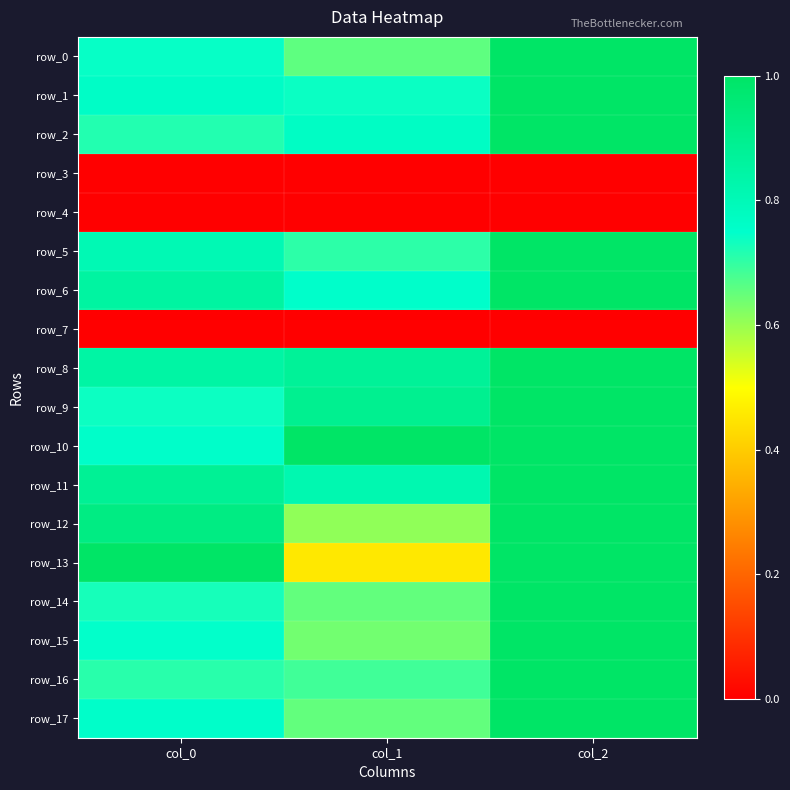

Rank the series by their maximum value, from highest to lowest.

row_0, row_1, row_2, row_5, row_6, row_8, row_9, row_10, row_11, row_12, row_13, row_14, row_15, row_16, row_17, row_3, row_4, row_7